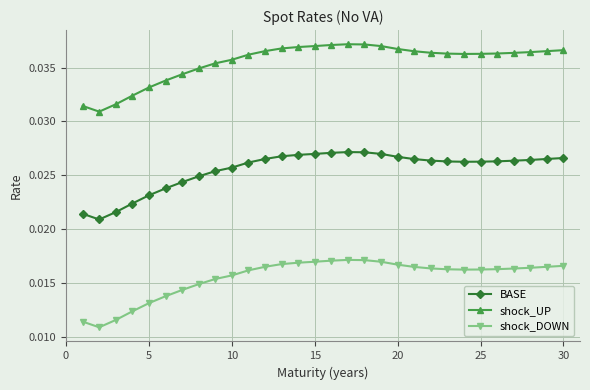

At how many categories does at least one series exceed 0?

30